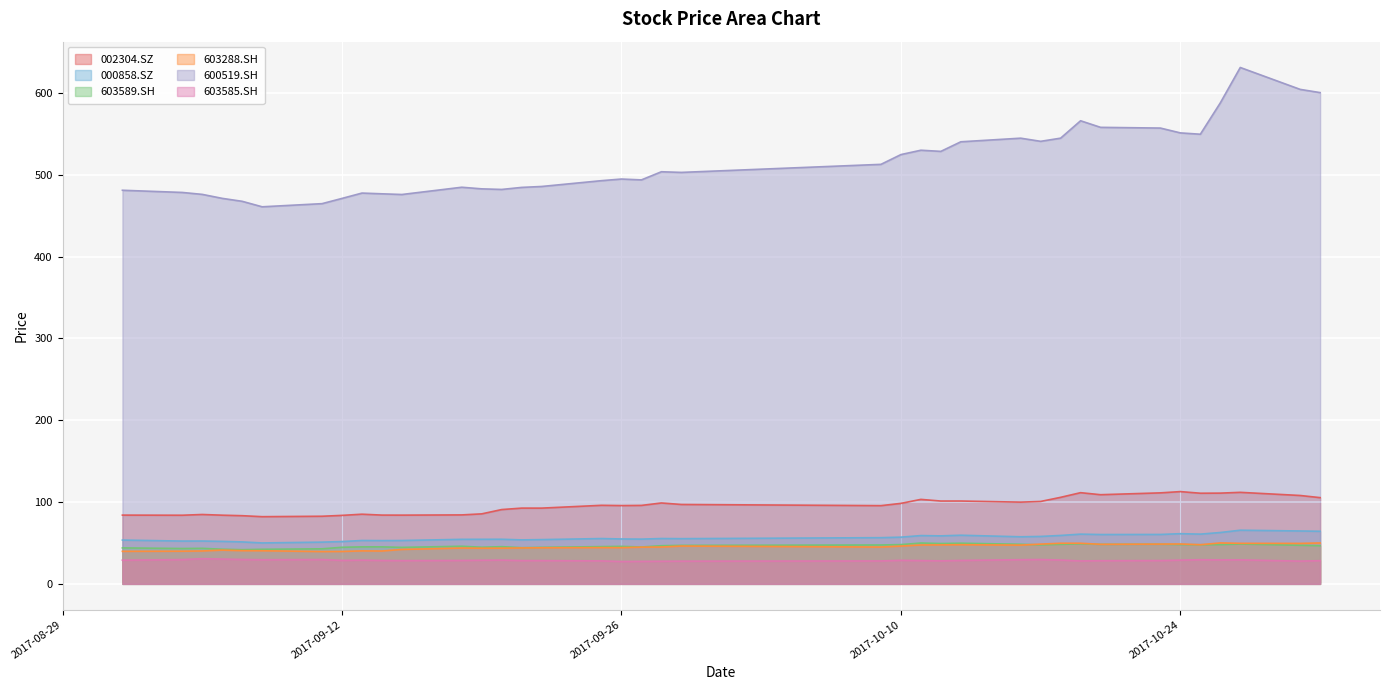

How many lines are shown in the chart?

6